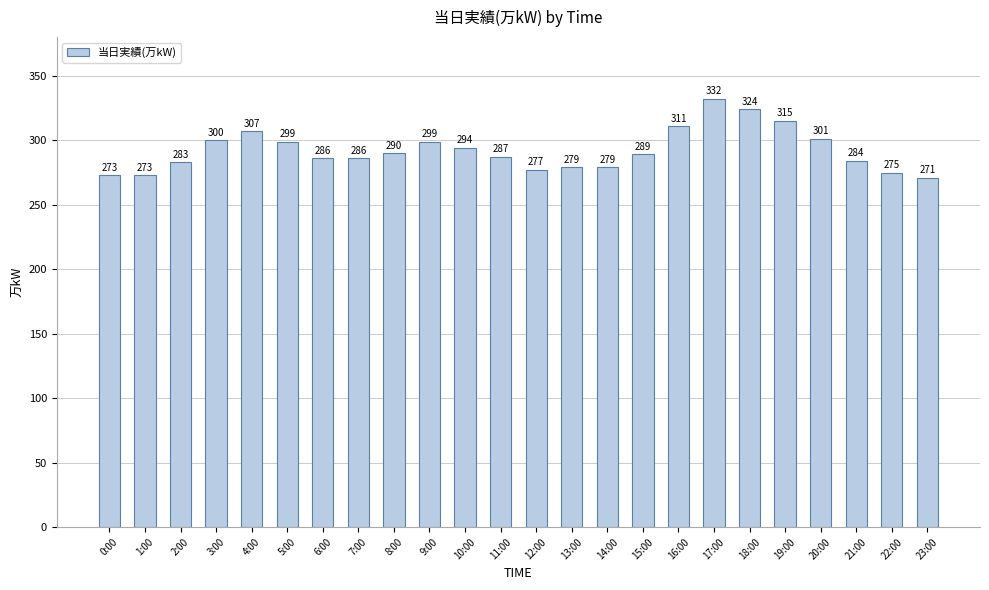

What is the label of the 22nd bar from the right?

2:00